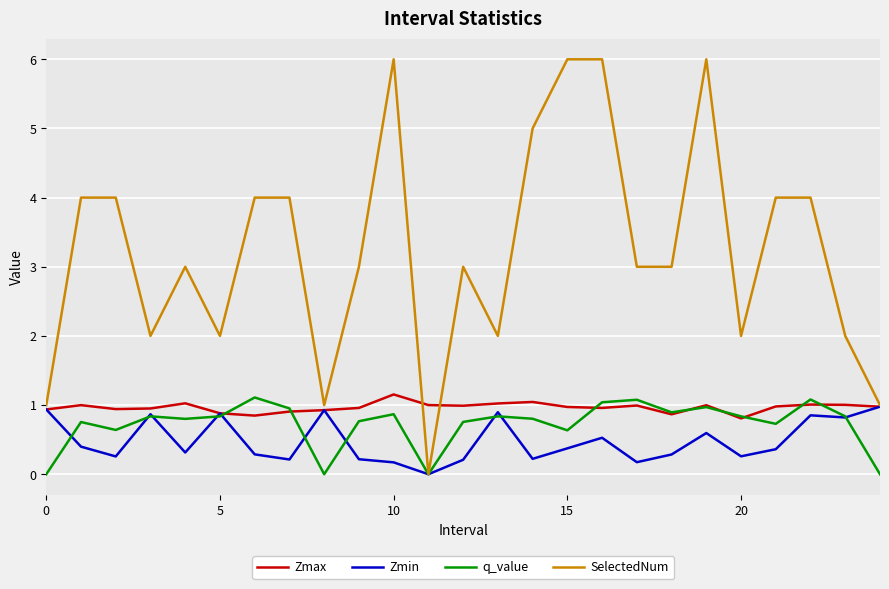

Which series has the largest total across all categories?

SelectedNum